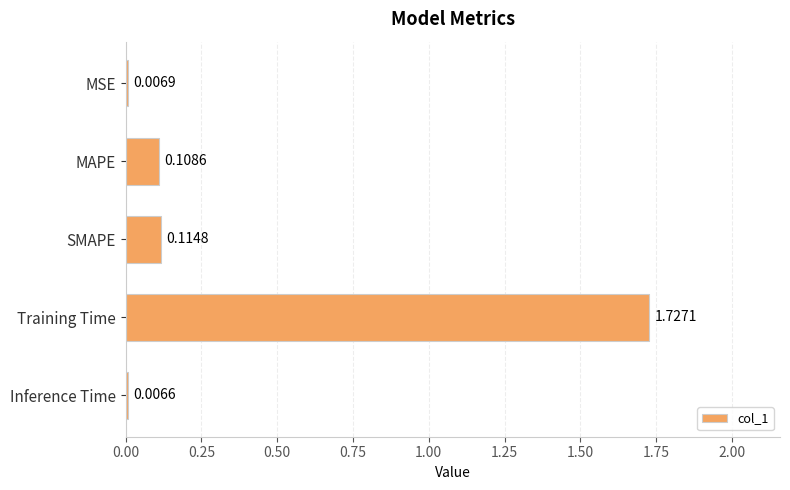

What is the change in value from SMAPE to Training Time?

+1.6